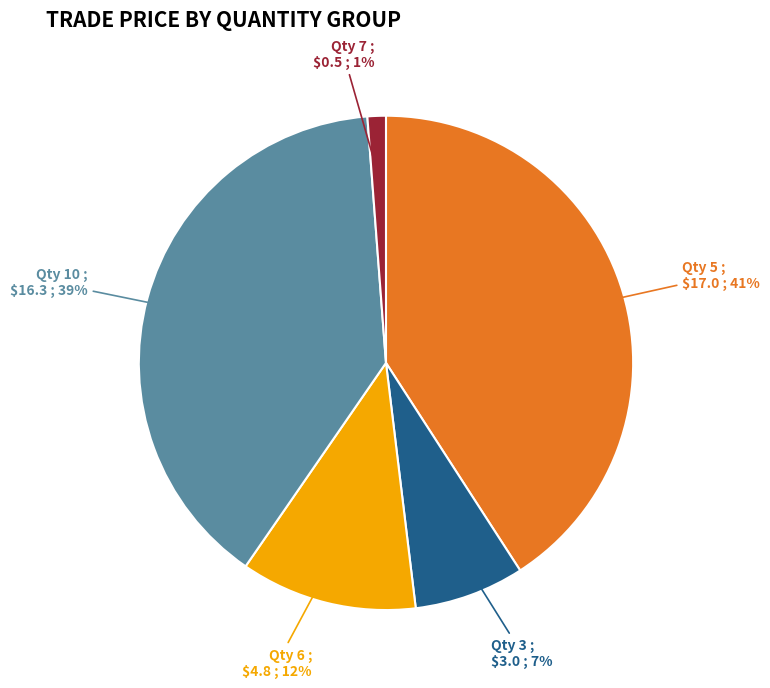

Which category has the biggest portion of the pie?

Qty 5